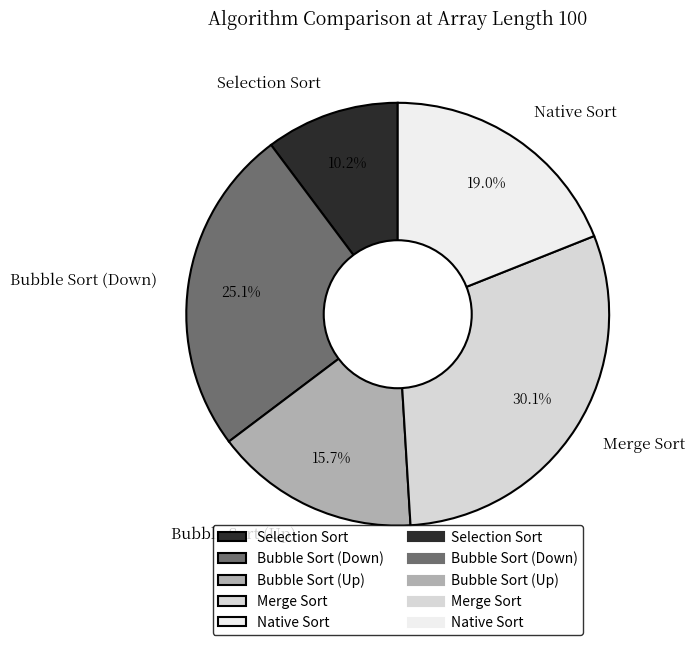

What is the smallest slice in the pie chart?

Selection Sort